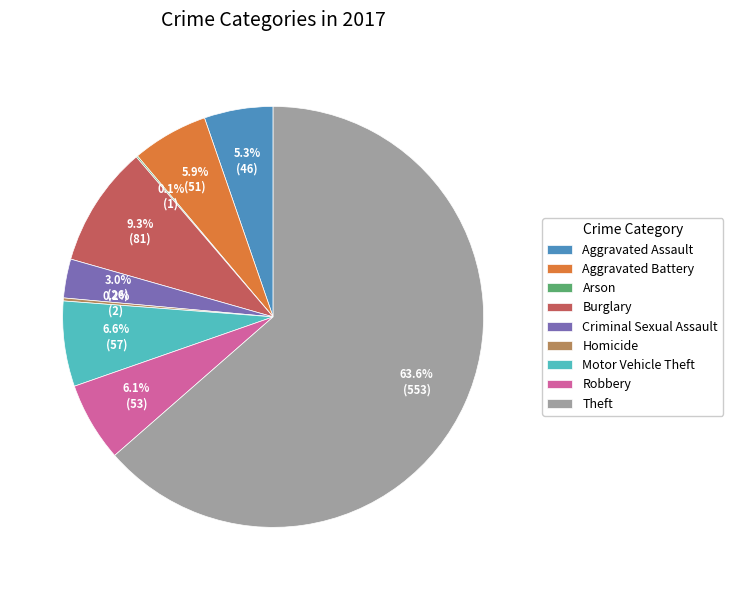

To the nearest percent, what is the average slice percentage?

11%